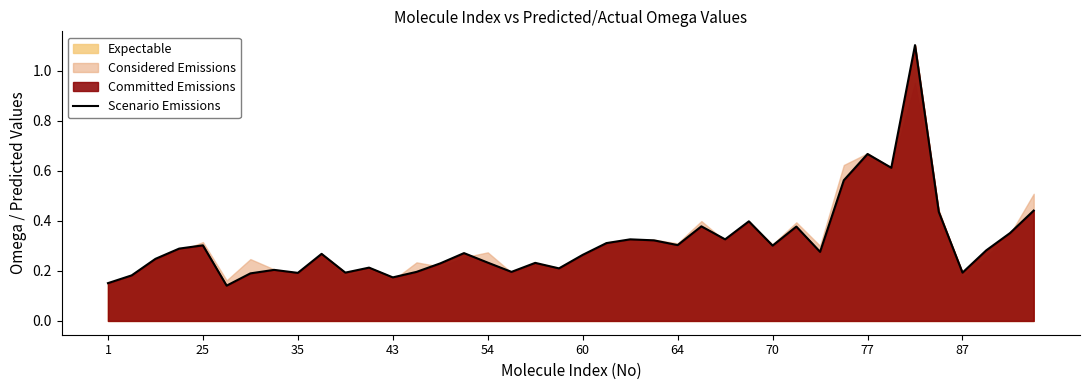

Does the chart display data point markers on the line(s)?

No